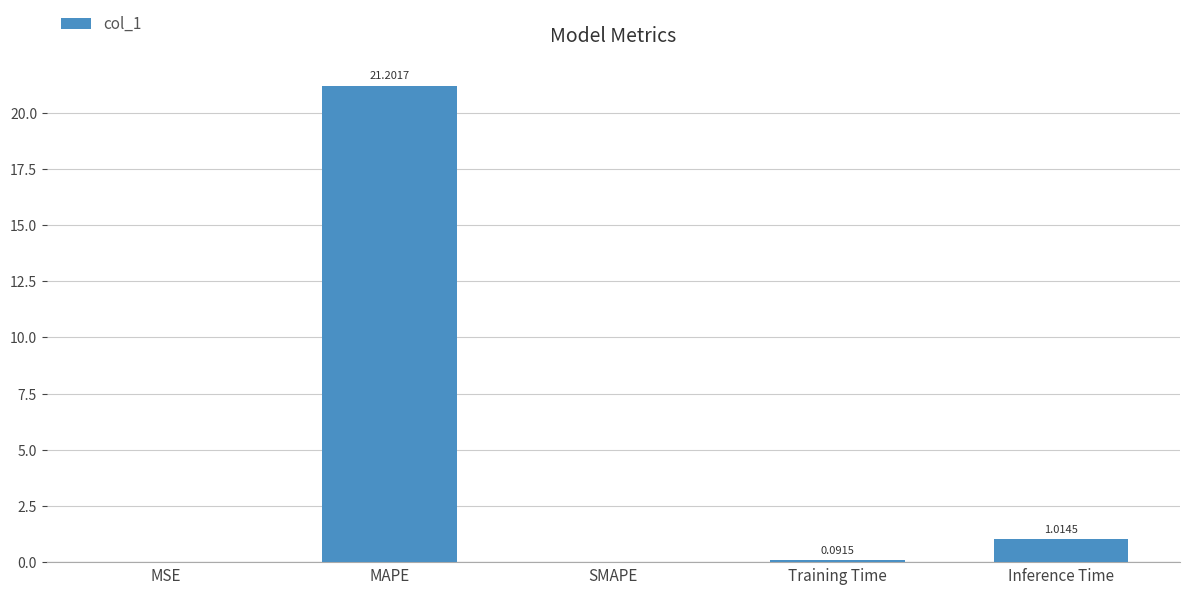

Which label corresponds to the largest value in the chart?

MAPE